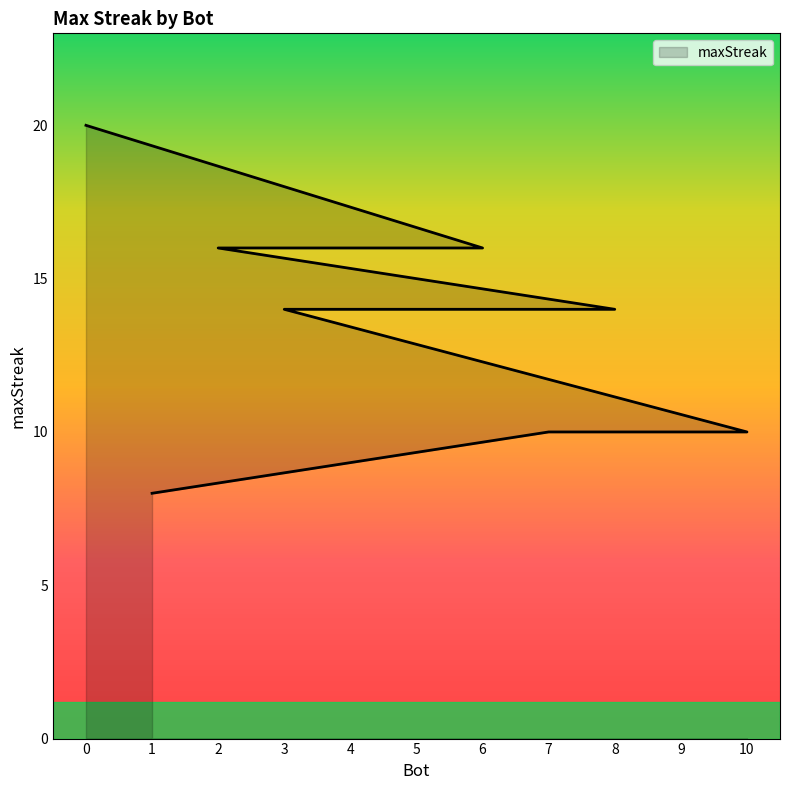

How many categories are shown in the chart?

11